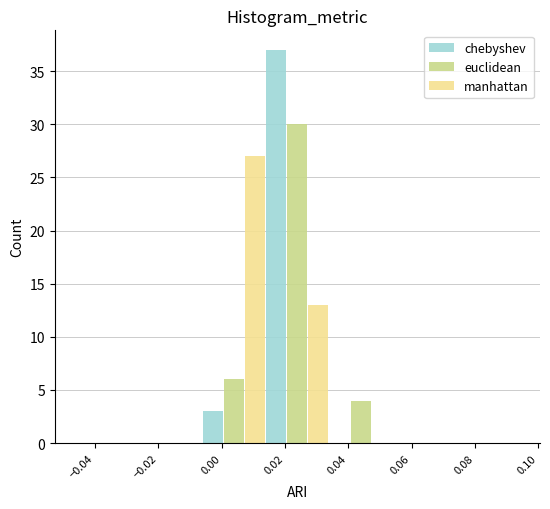

In the euclidean series, which range on the x-axis has the tallest bar?

0.014 to 0.034